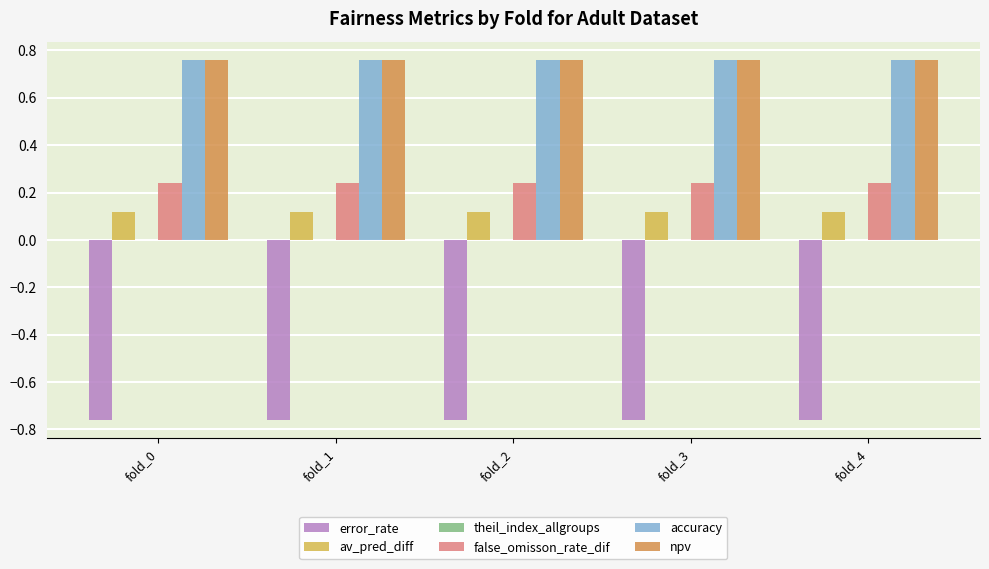

The npv series shows 0.5 at fold_3. True or false?

False